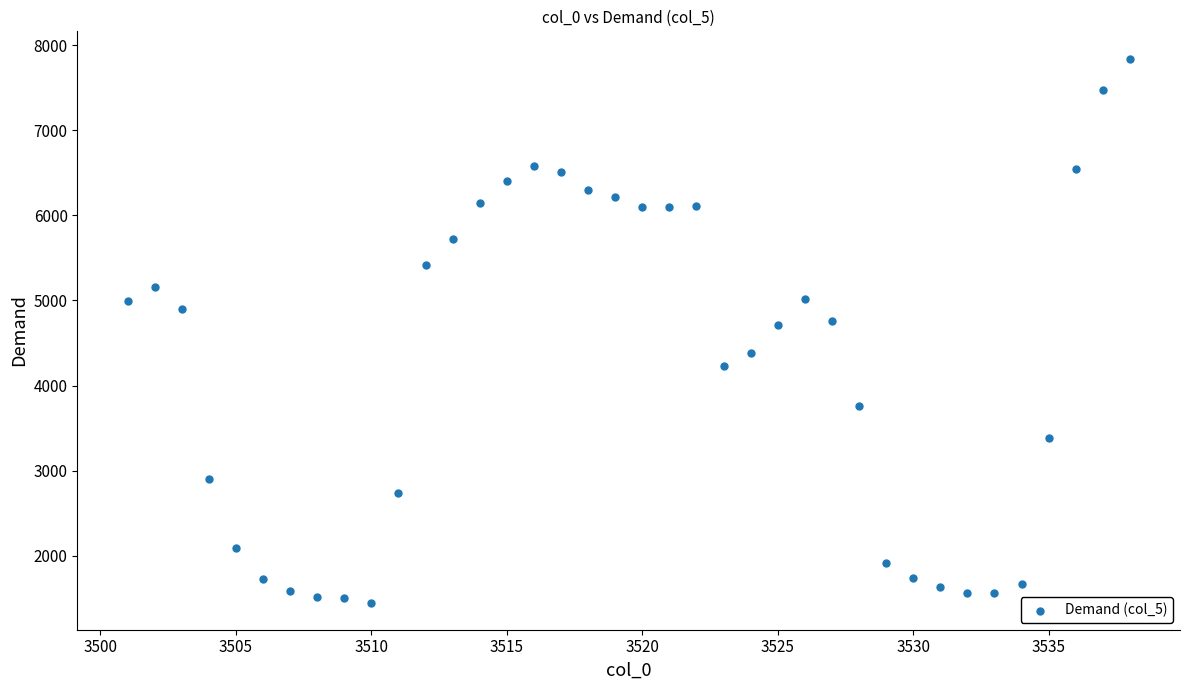

What is the range of Y values (max minus min)?

6395.4